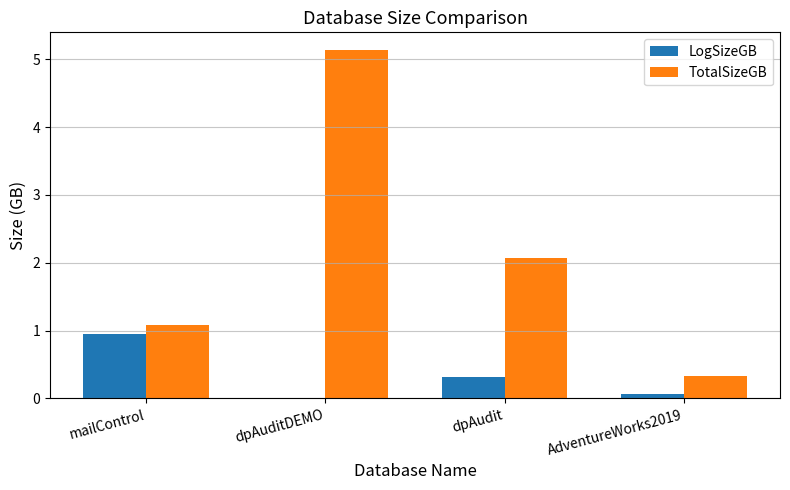

At which label is TotalSizeGB closest to 2?

dpAudit